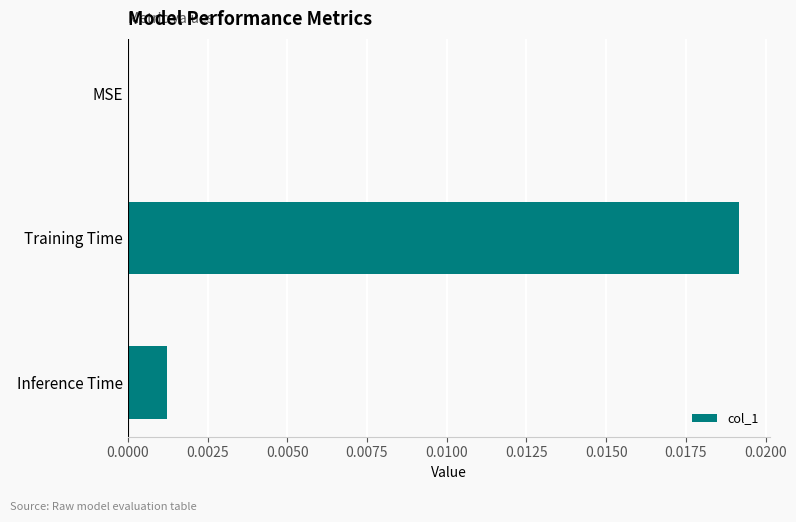

The chart shows a value of 0.0 at Training Time. True or false?

True